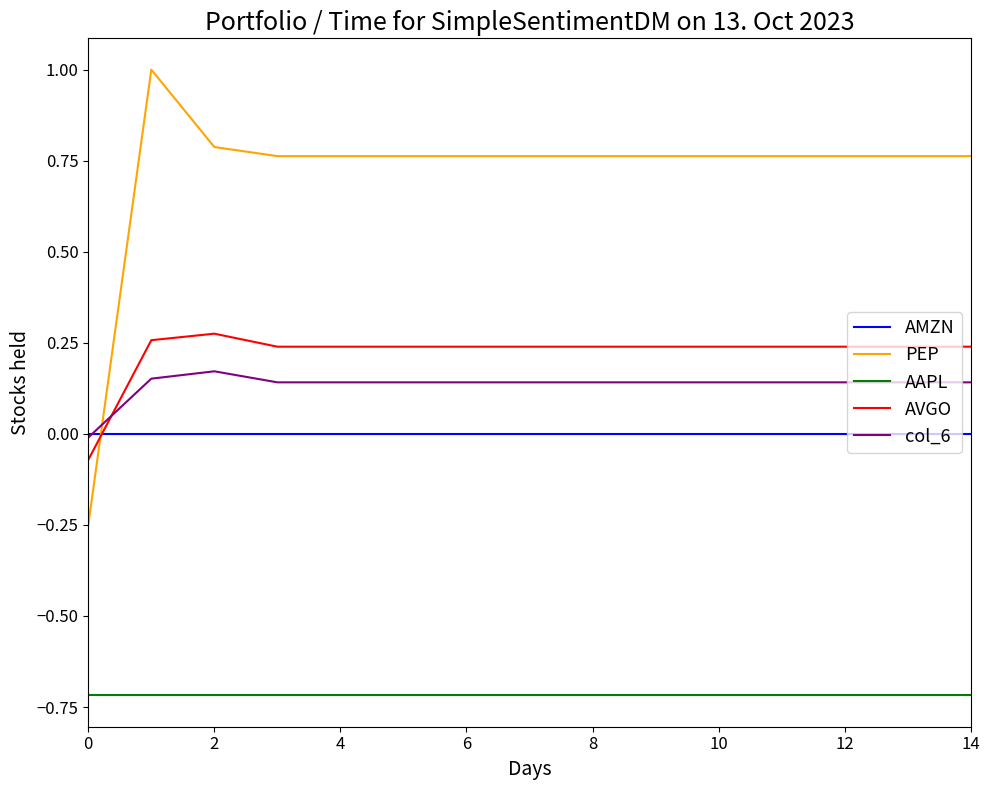

List the series in order of their peak value, lowest first.

AAPL, AMZN, col_6, AVGO, PEP